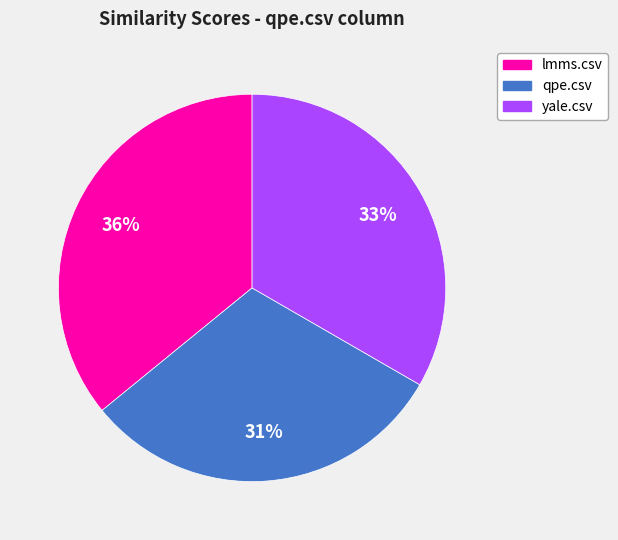

Does any single category account for the majority?

No